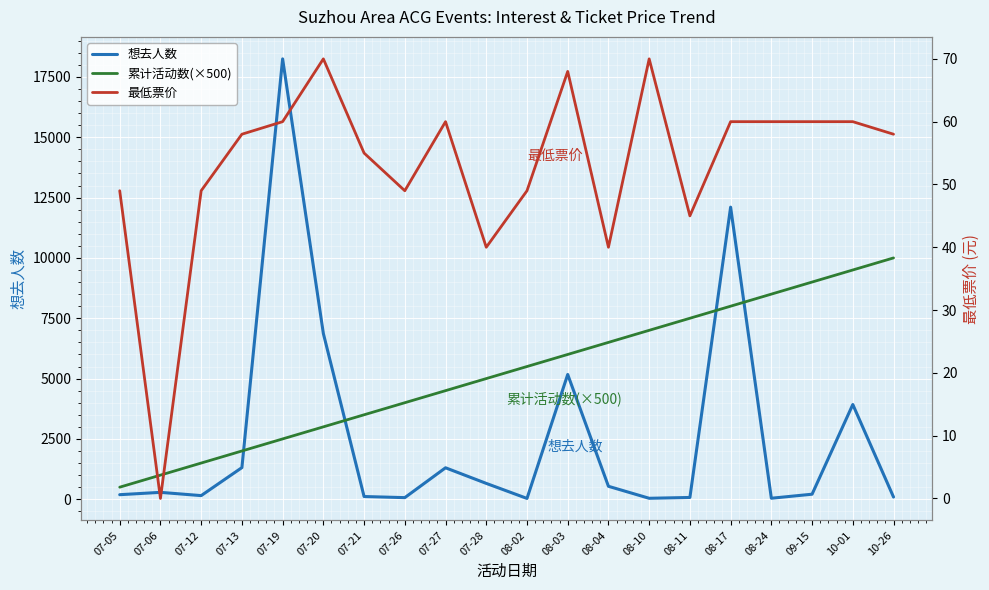

True or false: 最低票价 and 累计活动数(×500) cross at least once.

False